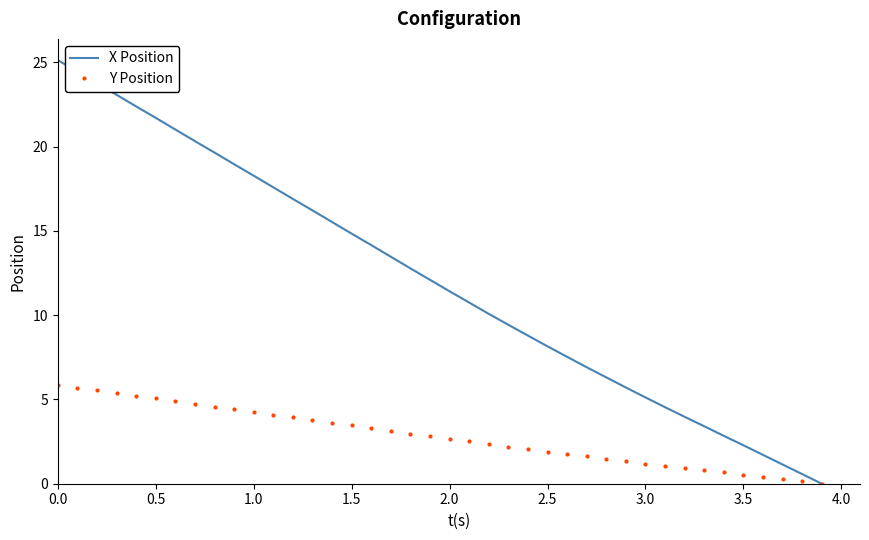

Which series has the widest spread of values?

X Position